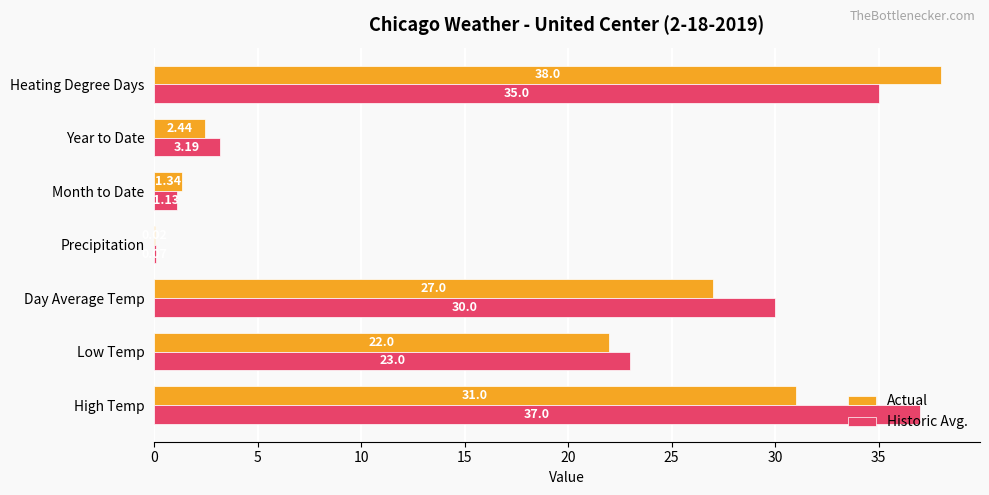

What is the sum of the Actual values at Month to Date and Low Temp?

23.3